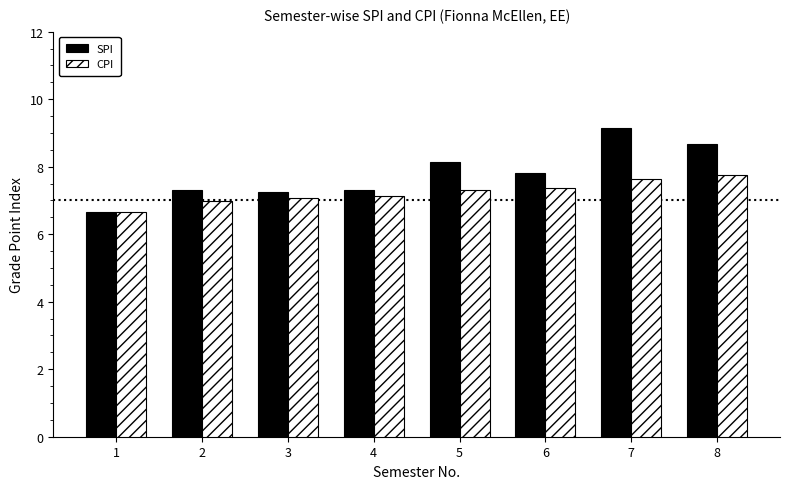

Reading left to right, extract all data points from this chart.

SPI: 1=6.7	2=7.3	3=7.2	4=7.3	5=8.2	6=7.8	7=9.2	8=8.7
CPI: 1=6.7	2=7.0	3=7.1	4=7.1	5=7.3	6=7.4	7=7.6	8=7.8